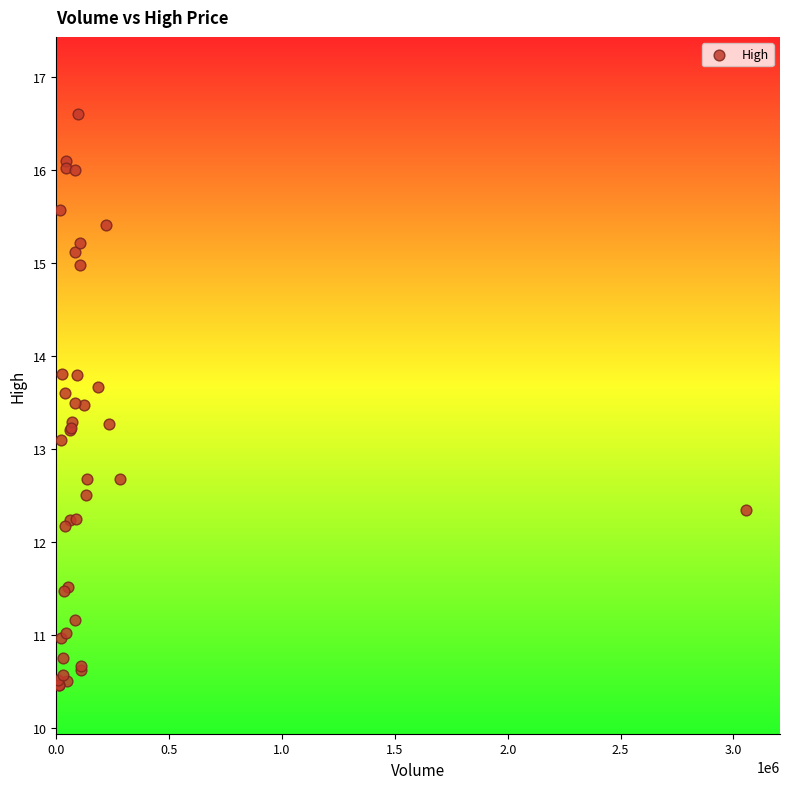

What Y value in the scatter plot is closest to 13?

13.1